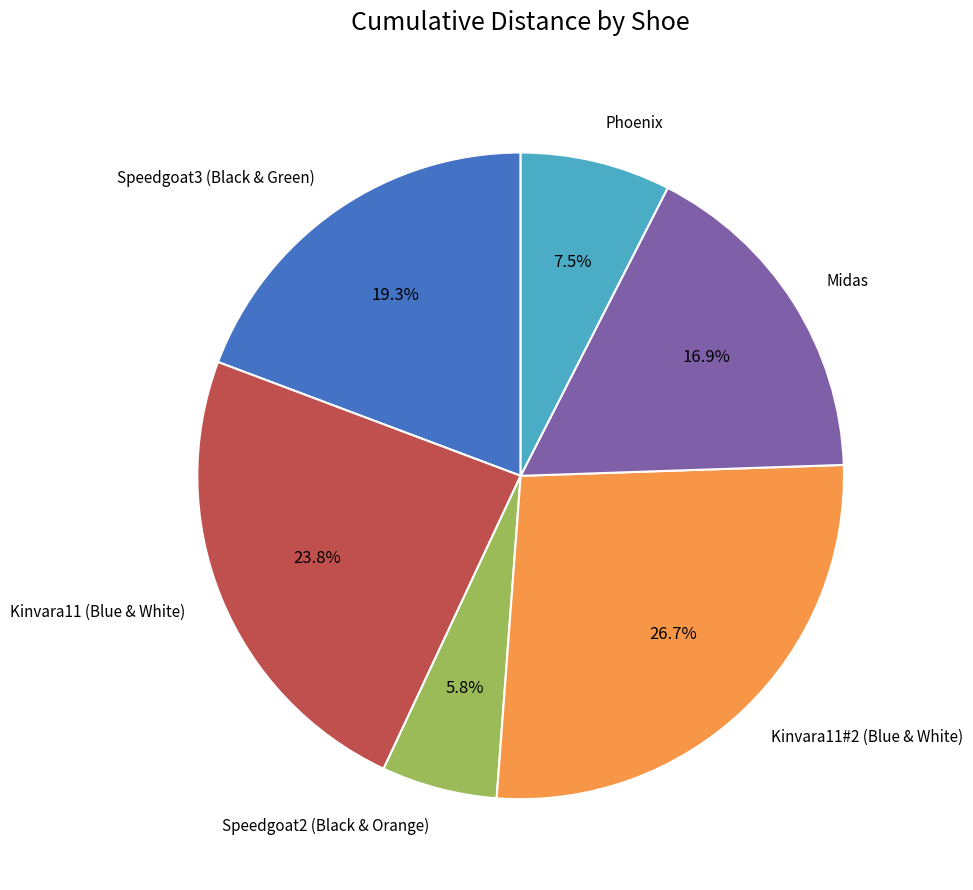

To the nearest percent, what portion does Kinvara11 (Blue & White) represent?

24%